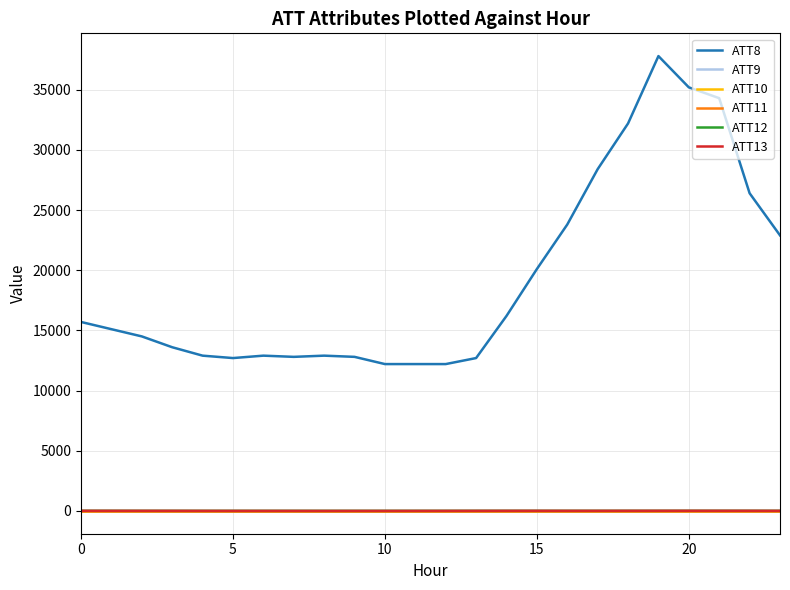

Does the chart display data point markers on the line(s)?

No